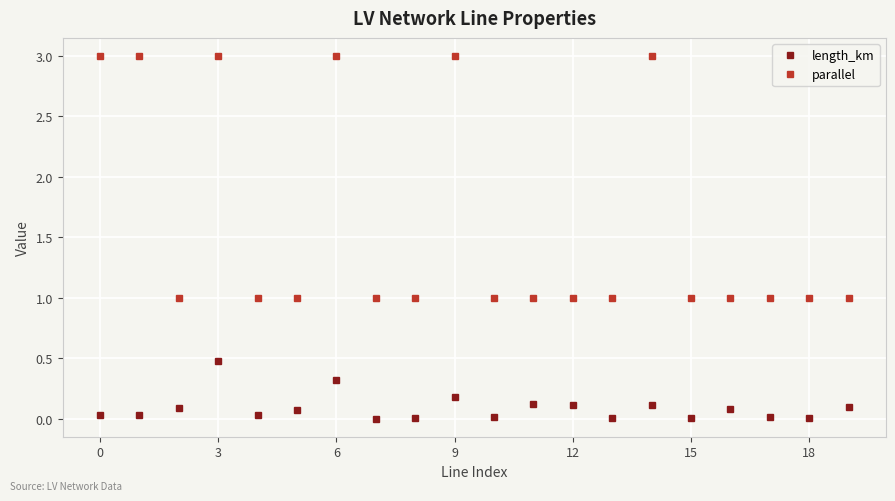

True or false: parallel and length_km cross at least once.

False